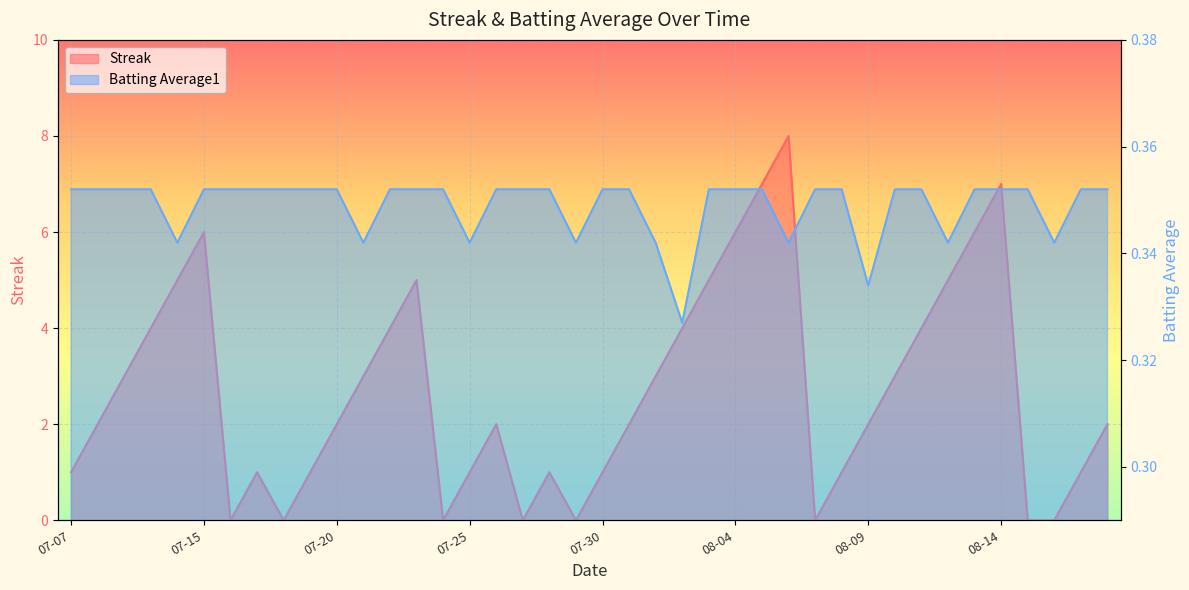

The value of Batting Average1 at 2010-08-01 is 0.1. True or false?

False